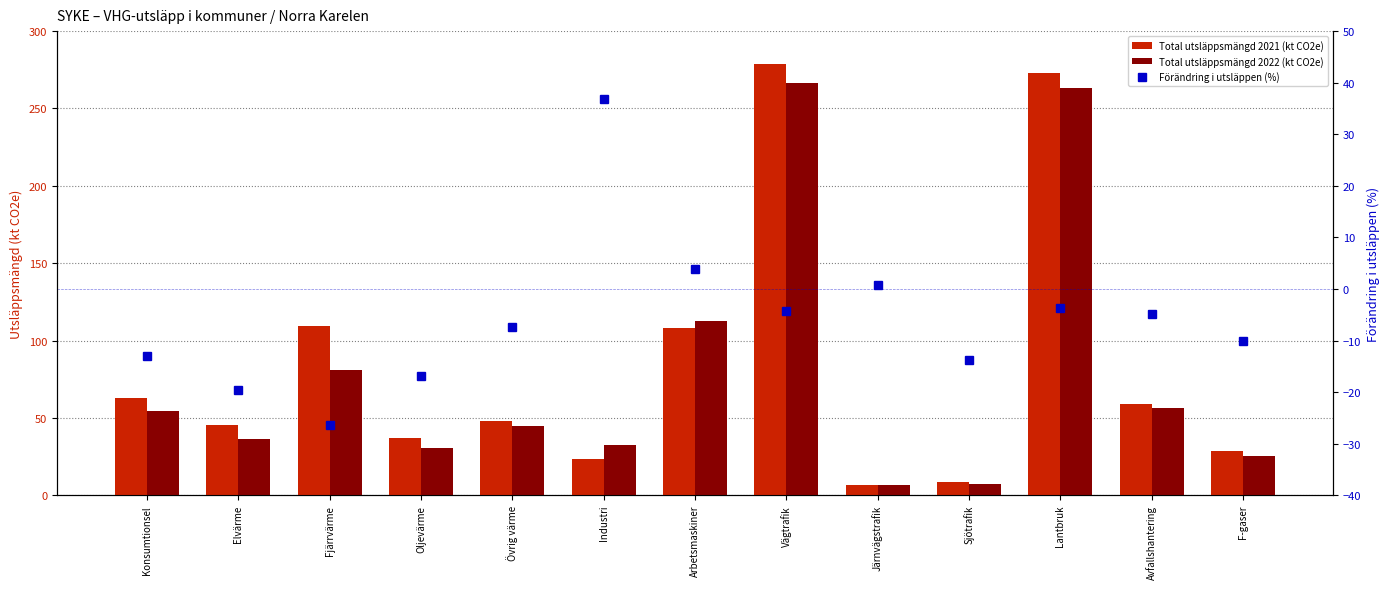

Between Sjötrafik and Avfallshantering, which is larger?

Avfallshantering